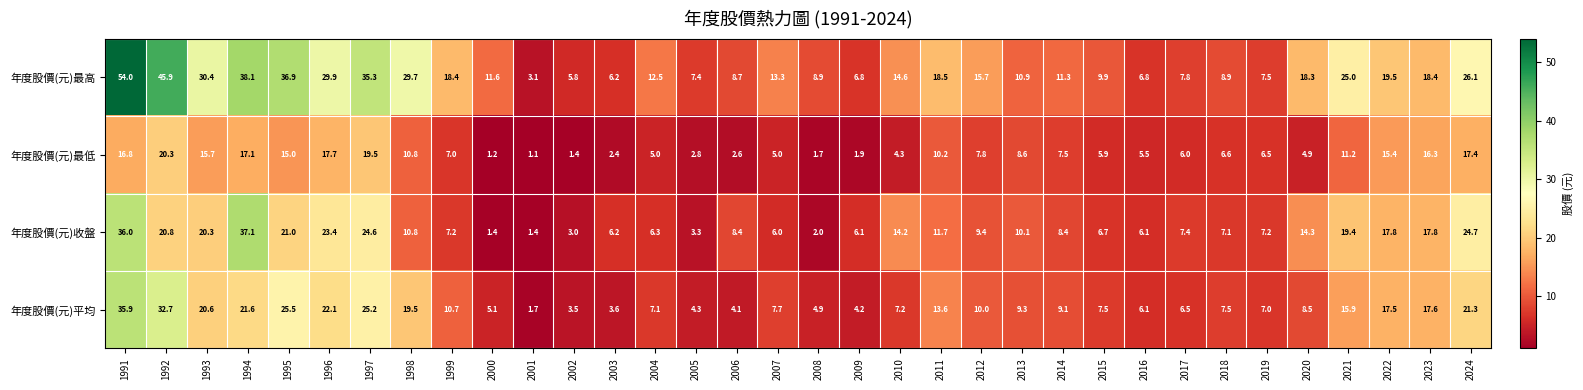

Where is 年度股價(元)收盤 nearest to the value 19?

2021